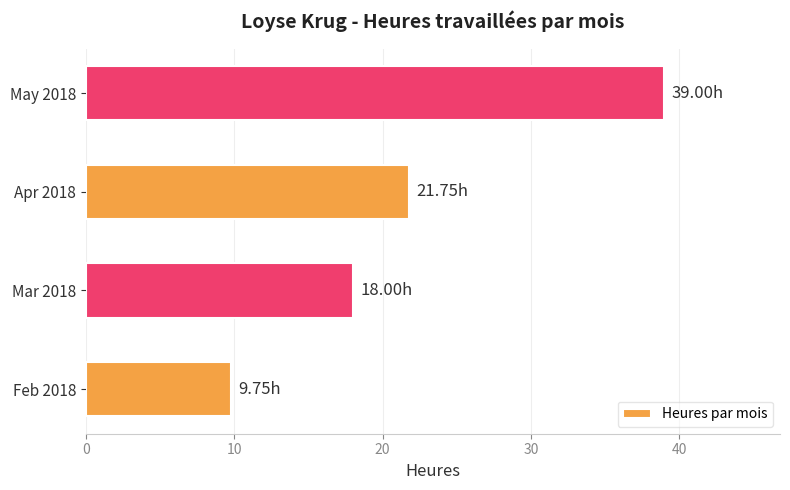

List the labels in order of value, smallest first.

Feb 2018, Mar 2018, Apr 2018, May 2018